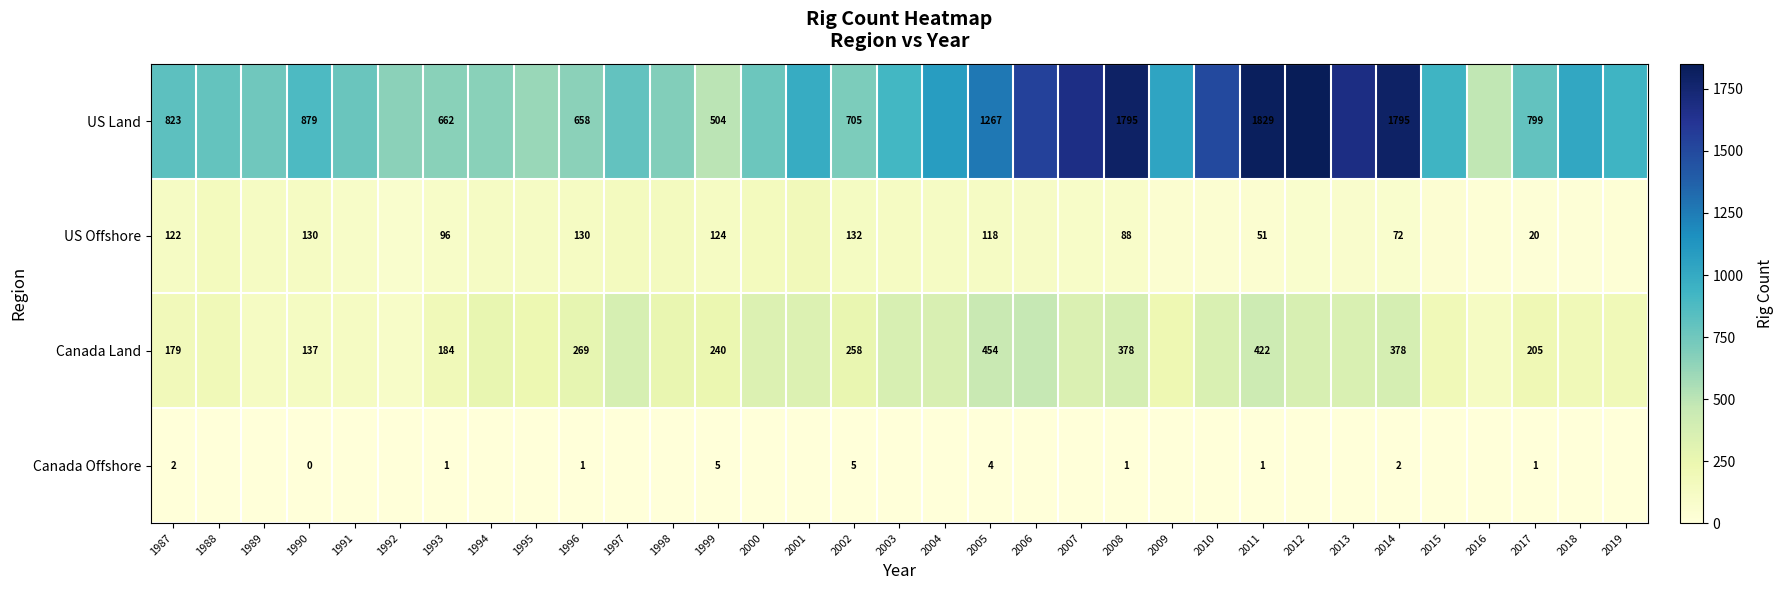

The value of US Offshore at 2005 is 157. True or false?

False